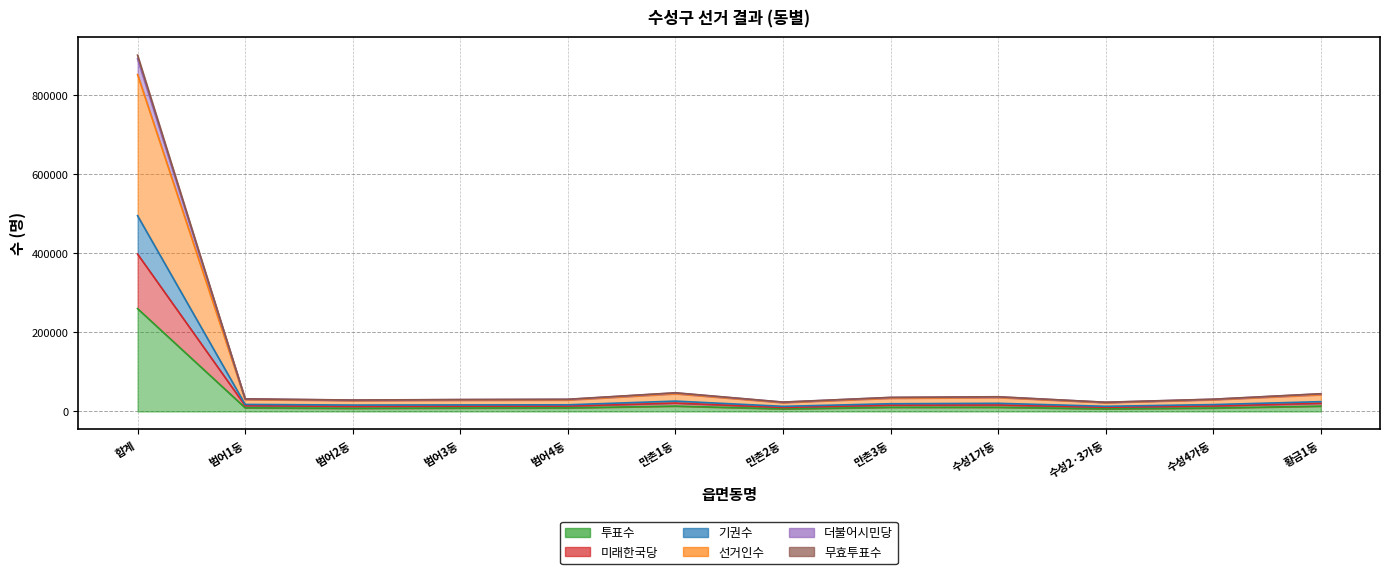

Count the number of data series in this chart.

6